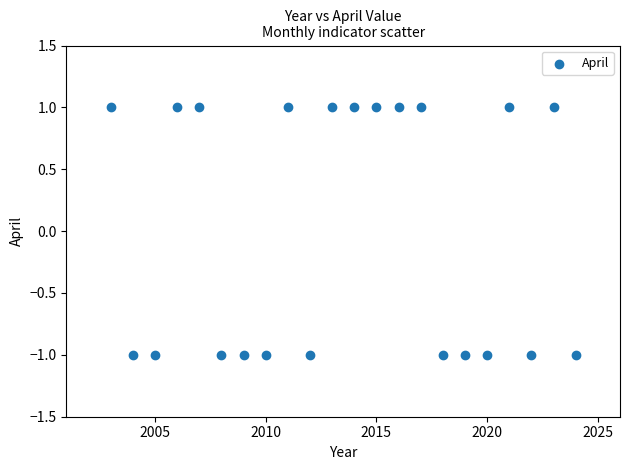

List the coordinates of all points as (X, Y) pairs, reading left to right.

(2003, 1)  (2004, -1)  (2005, -1)  (2006, 1)  (2007, 1)  (2008, -1)  (2009, -1)  (2010, -1)  (2011, 1)  (2012, -1)  (2013, 1)  (2014, 1)  (2015, 1)  (2016, 1)  (2017, 1)  (2018, -1)  (2019, -1)  (2020, -1)  (2021, 1)  (2022, -1)  (2023, 1)  (2024, -1)